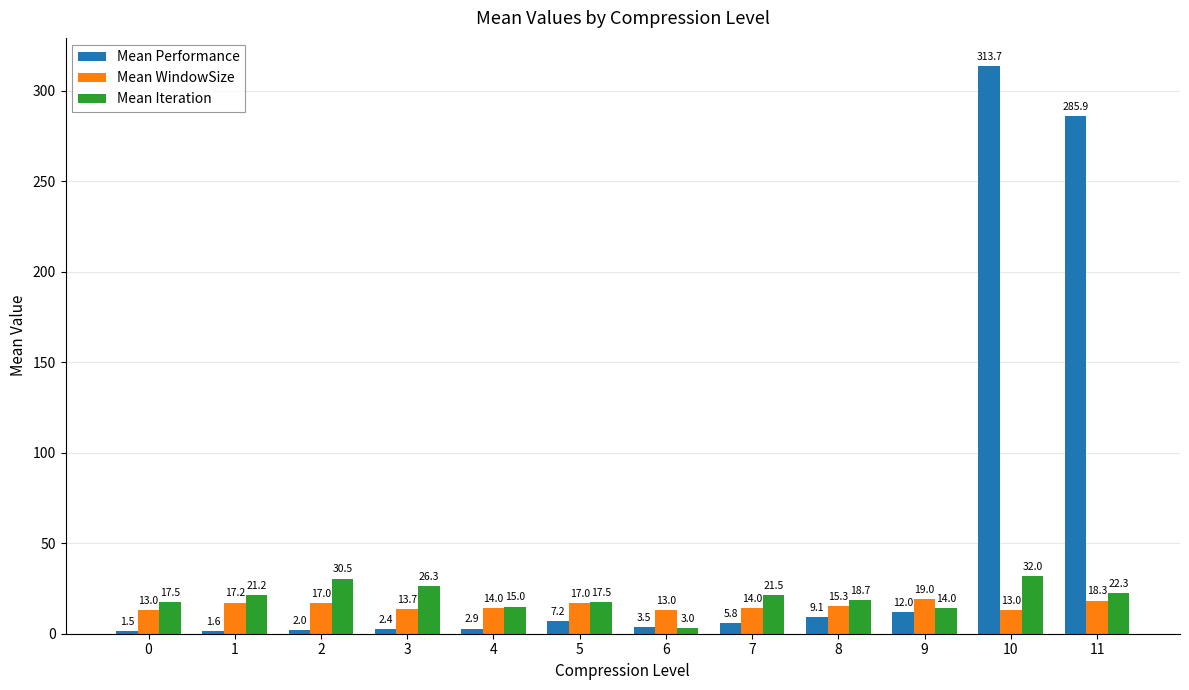

What is the total value across all series at 1?

40.1